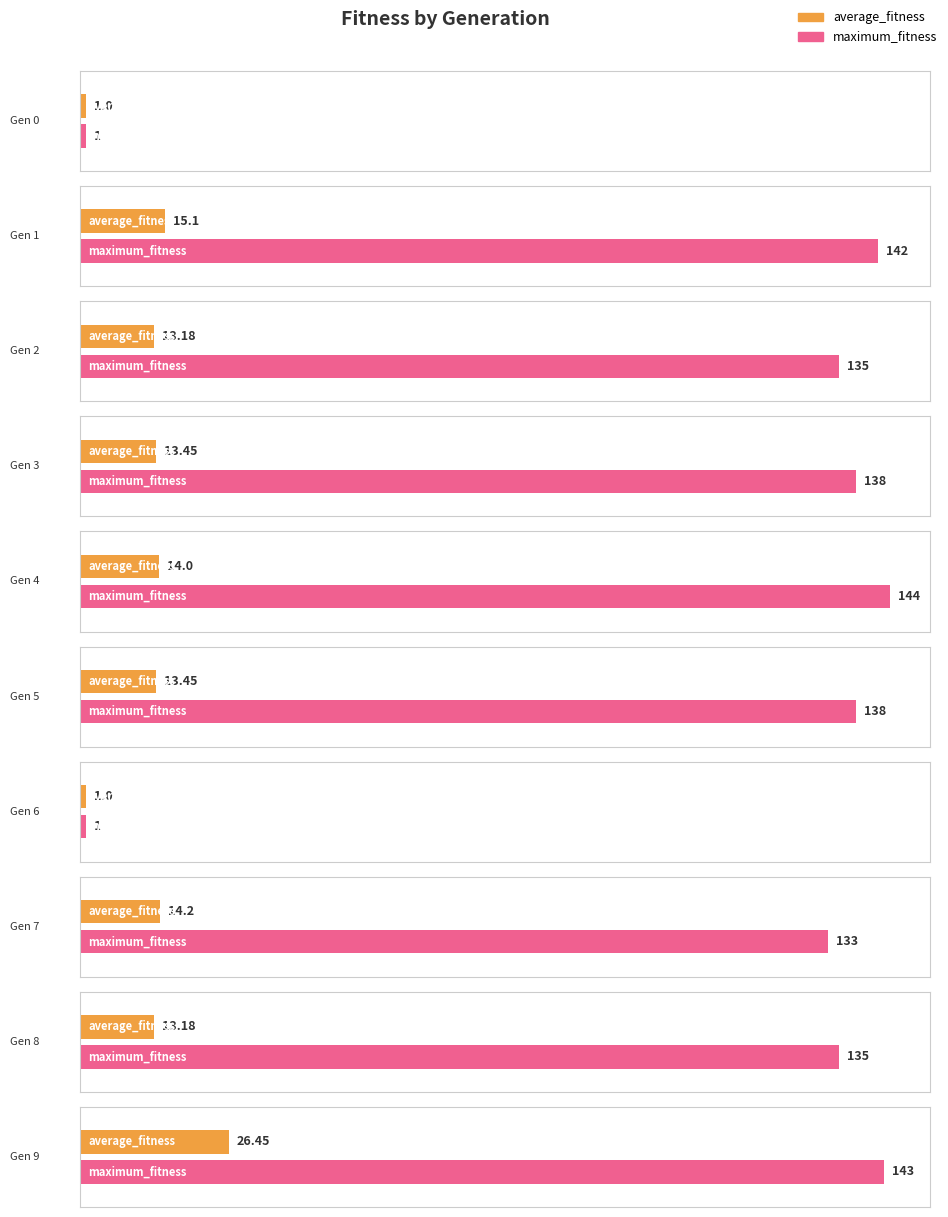

What is the difference between the second highest and second lowest values in the average_fitness series?

14.1